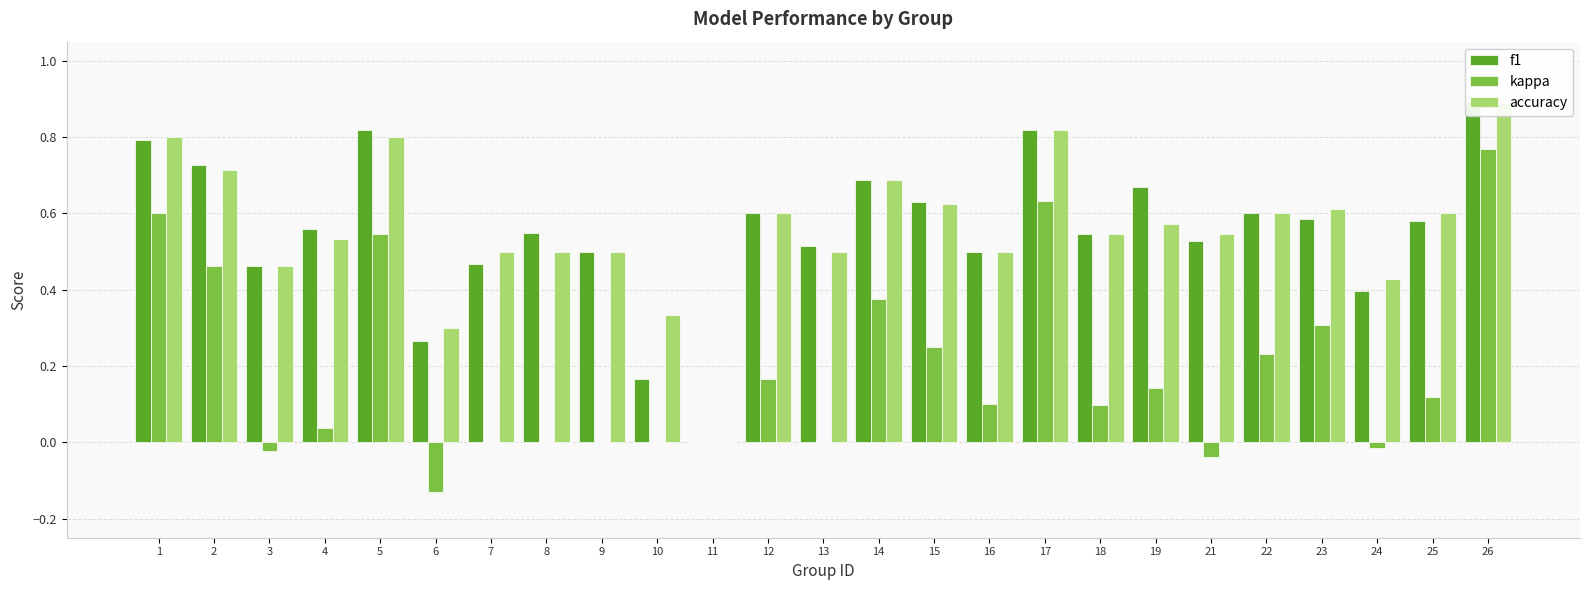

List the labels in order of accuracy value, largest first.

26, 17, 1, 5, 2, 14, 15, 23, 12, 22, 25, 19, 18, 21, 4, 7, 8, 9, 13, 16, 3, 24, 10, 6, 11